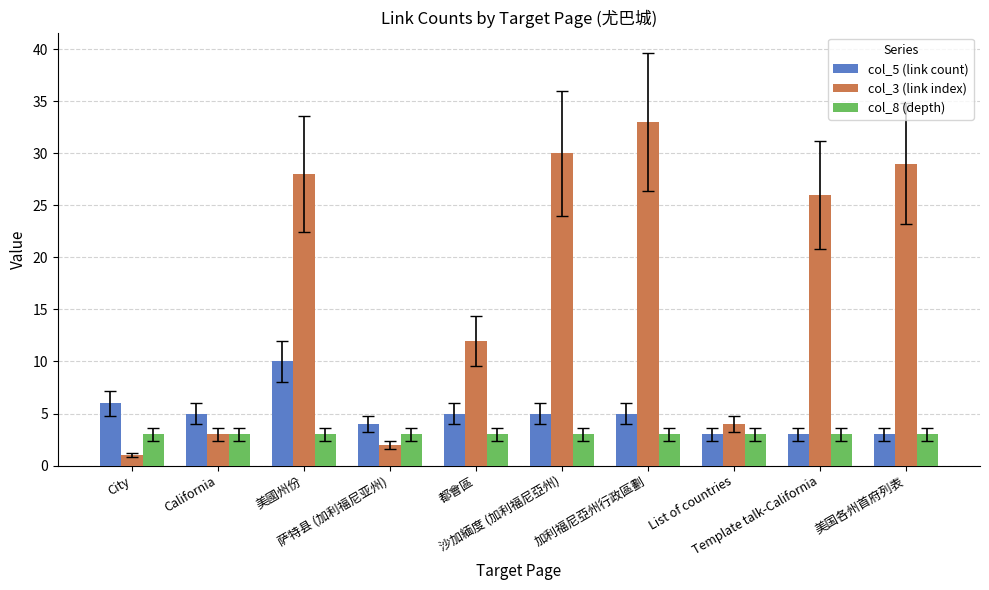

What is the lowest value of the col_3 (link index) series?

1